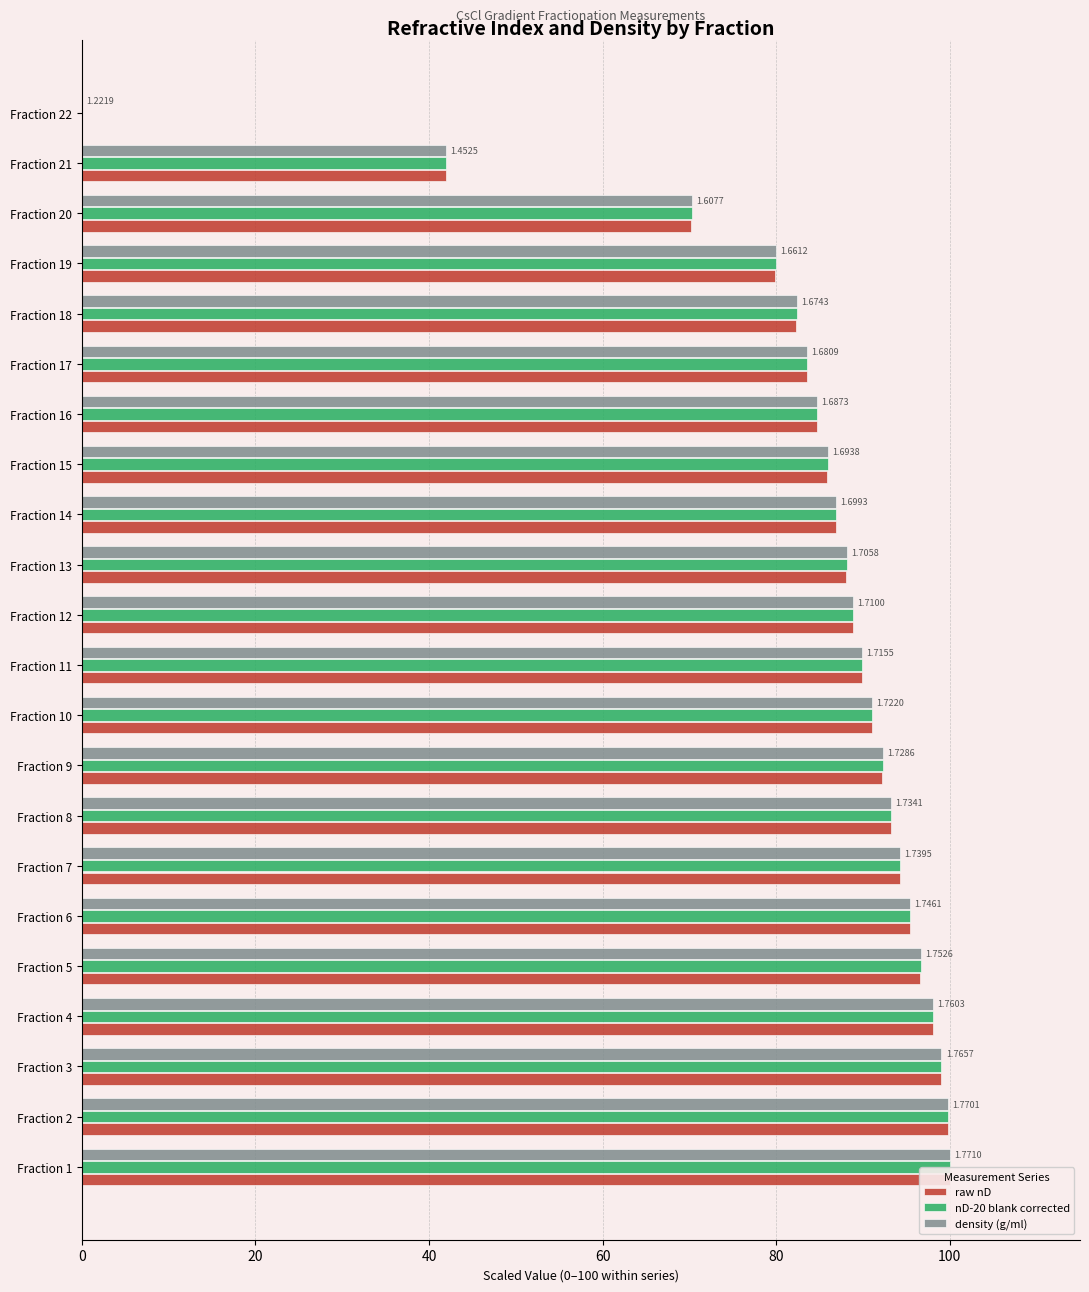

What is the value of the density (g/ml) bar at the 15th from the left?

85.9